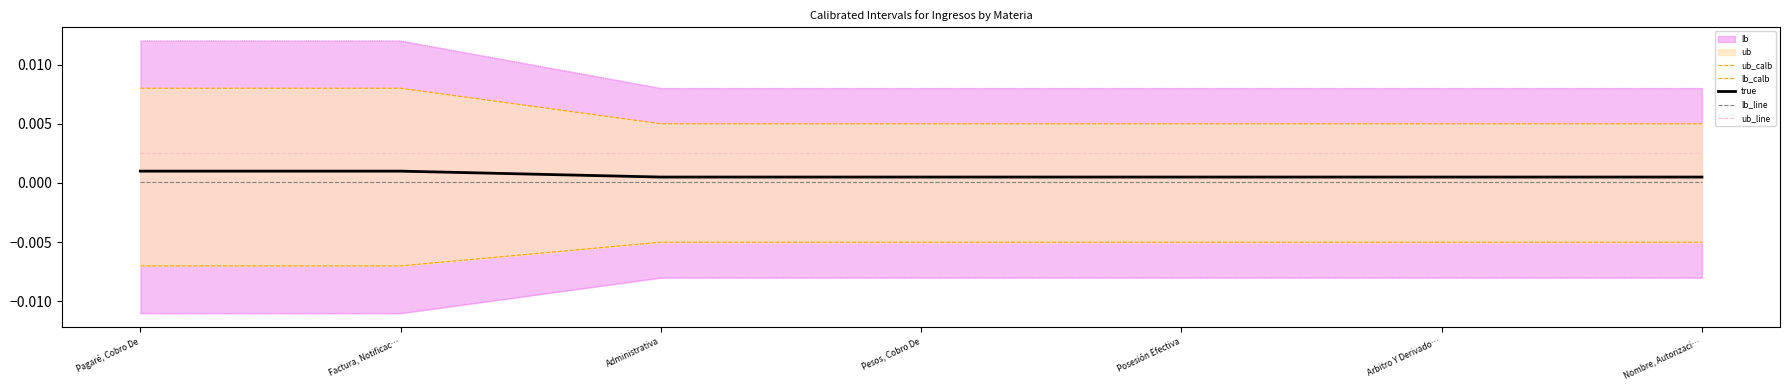

Where is true nearest to the value 0?

Administrativa